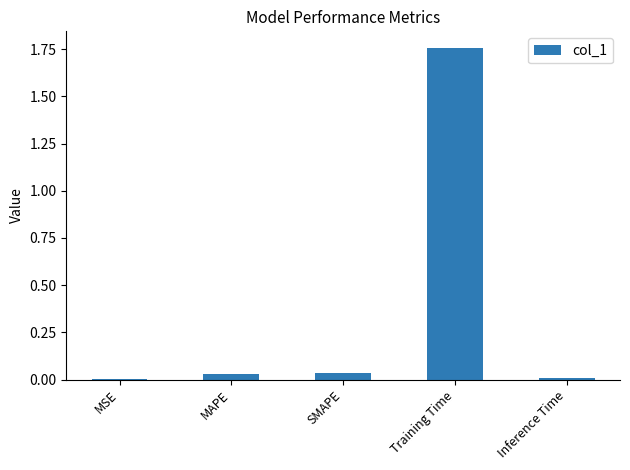

How many data points does each series have?

5